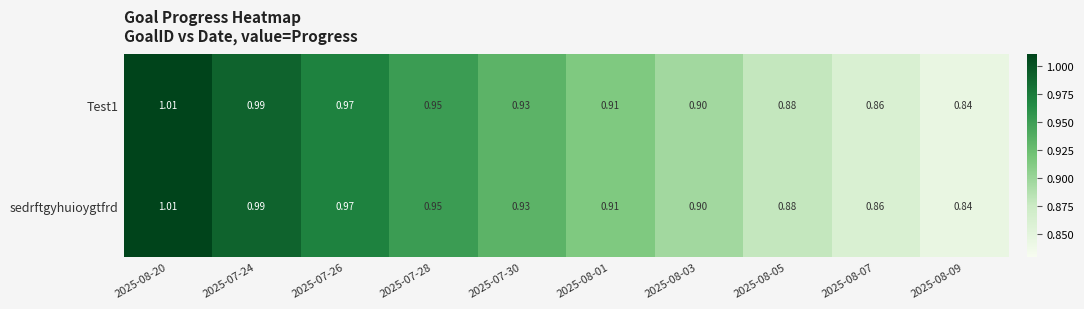

Is the value of sedrftgyhuioygtfrd at 2025-08-01 greater than the value of Test1 at 2025-07-28?

No